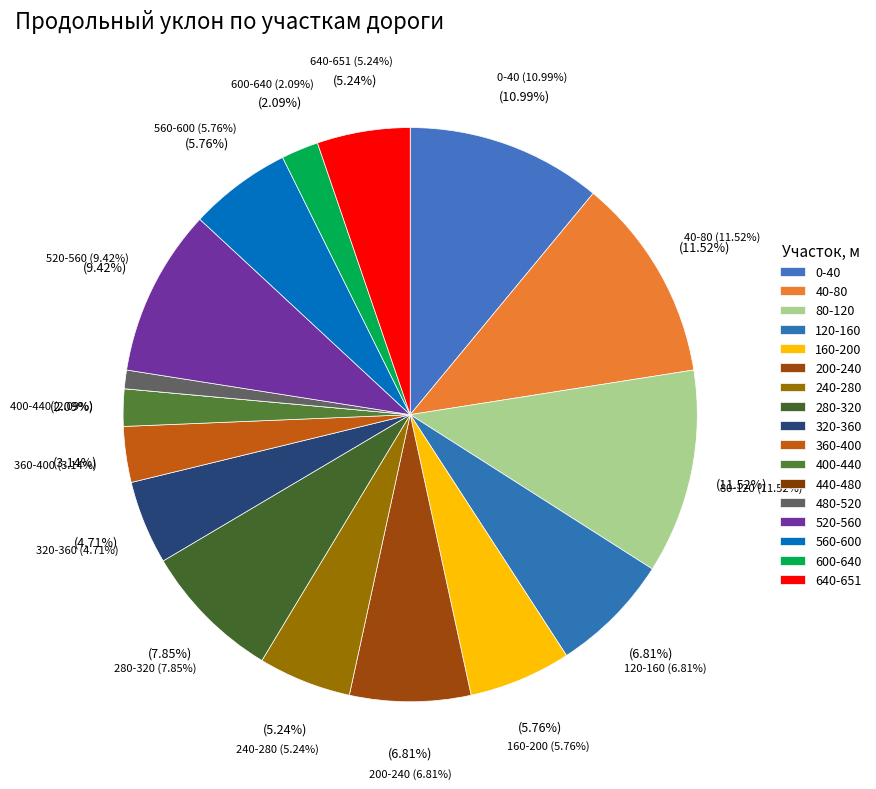

Does 360-400 account for over 50% of the chart?

No